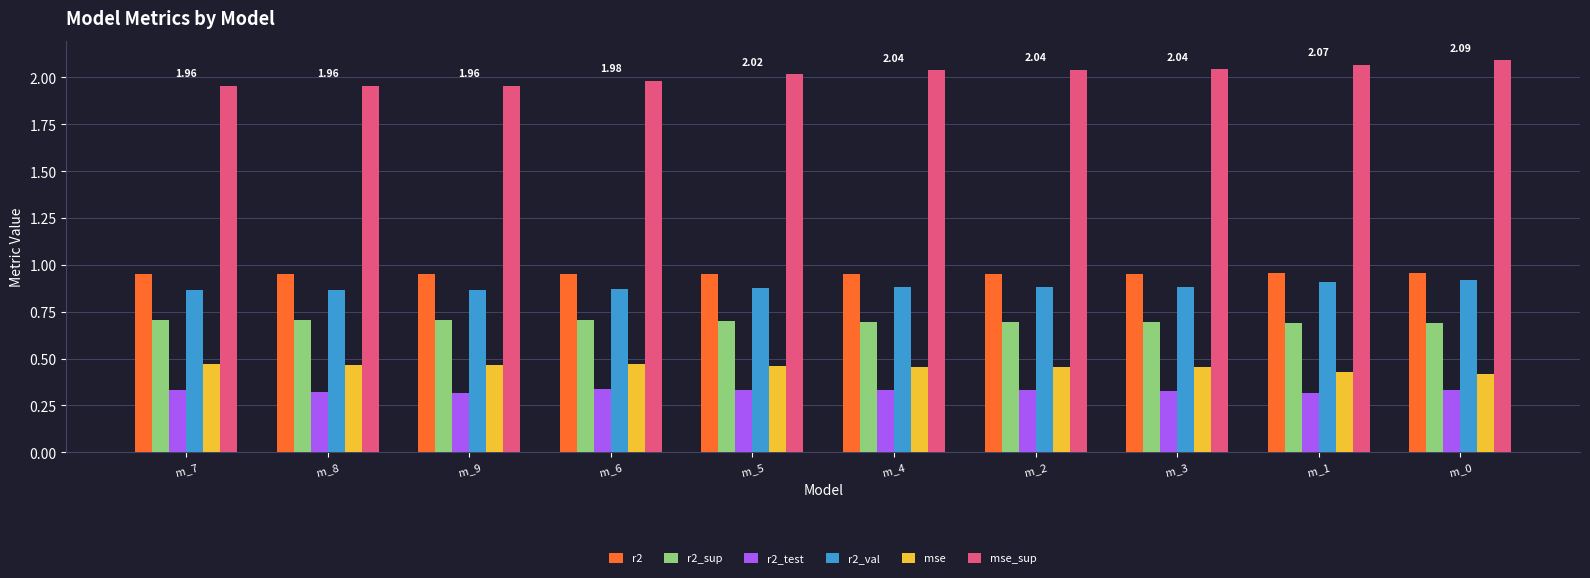

What is the sum of all r2_test values?

3.3